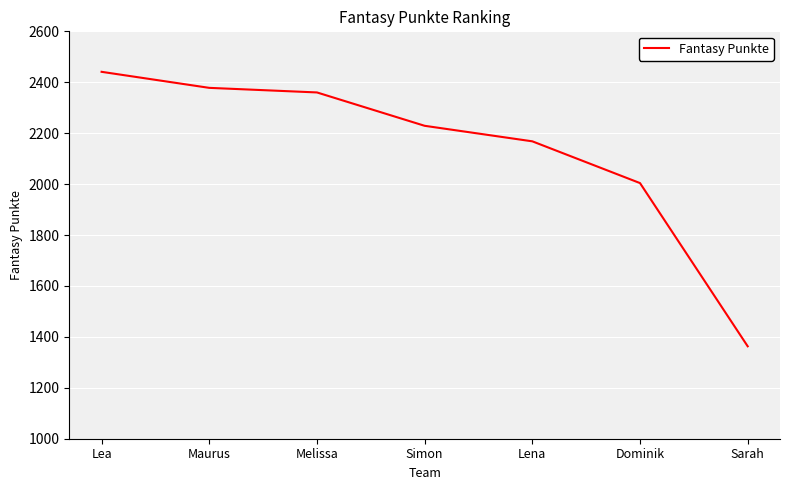

What is the change in value from Lea to Maurus?

-63